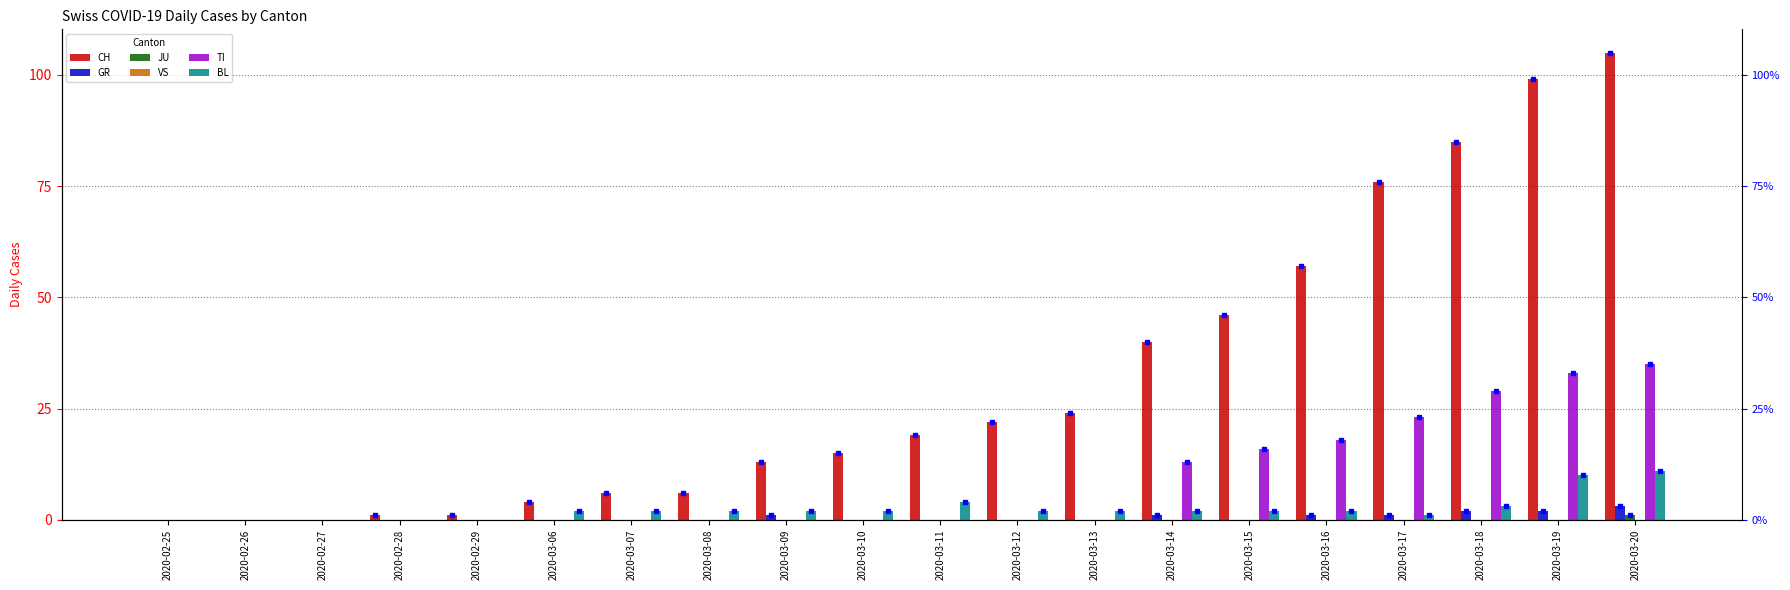

What is the difference between the maximum and minimum values in the JU series?

1